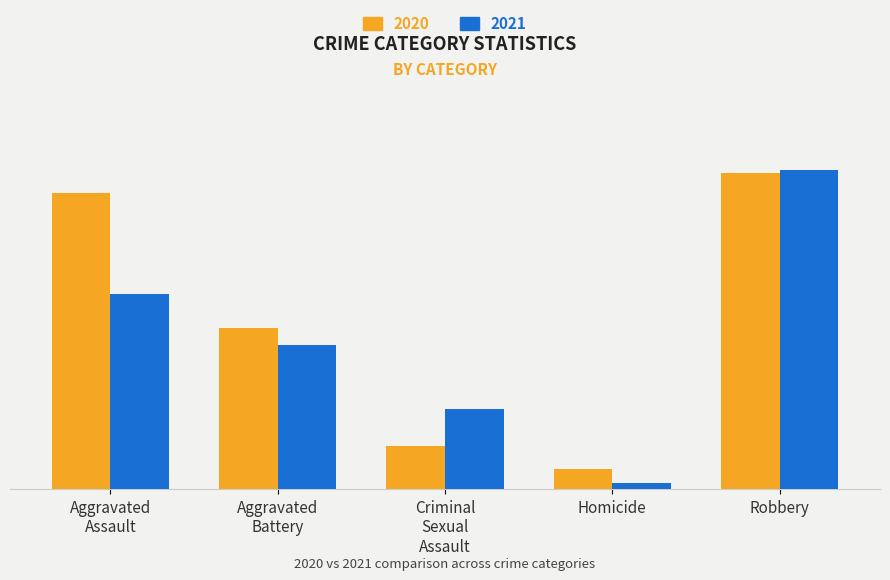

What is the minimum value shown in the chart?

2